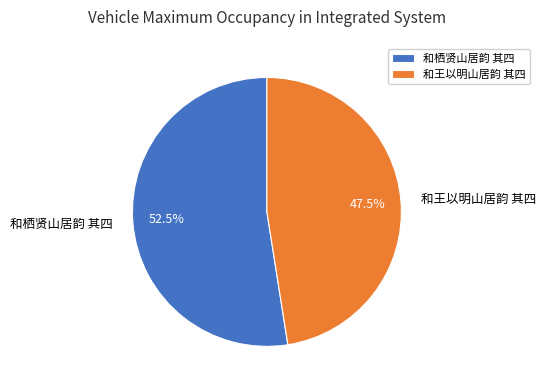

What percentage is NOT represented by 和栖贤山居韵 其四?

47.5%